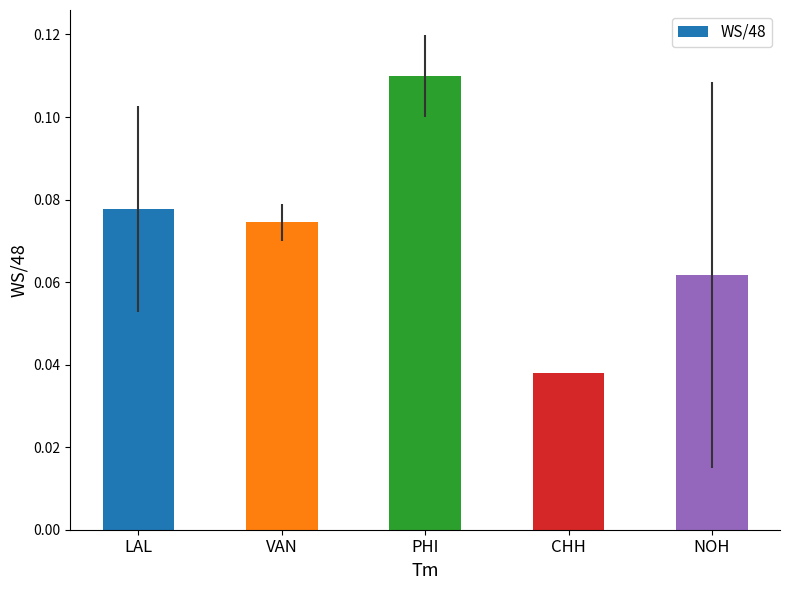

How many bars are there in total?

5